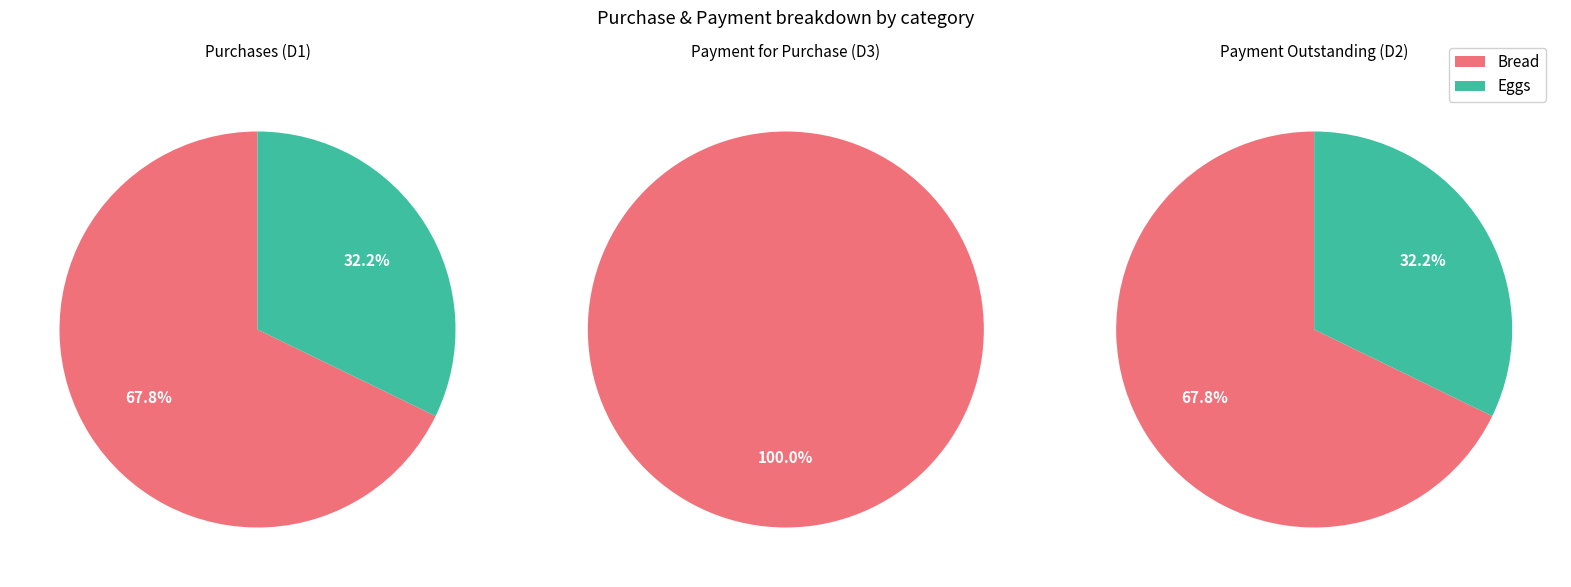

To the nearest percent, what is the combined percentage of Eggs and Bread?

100%